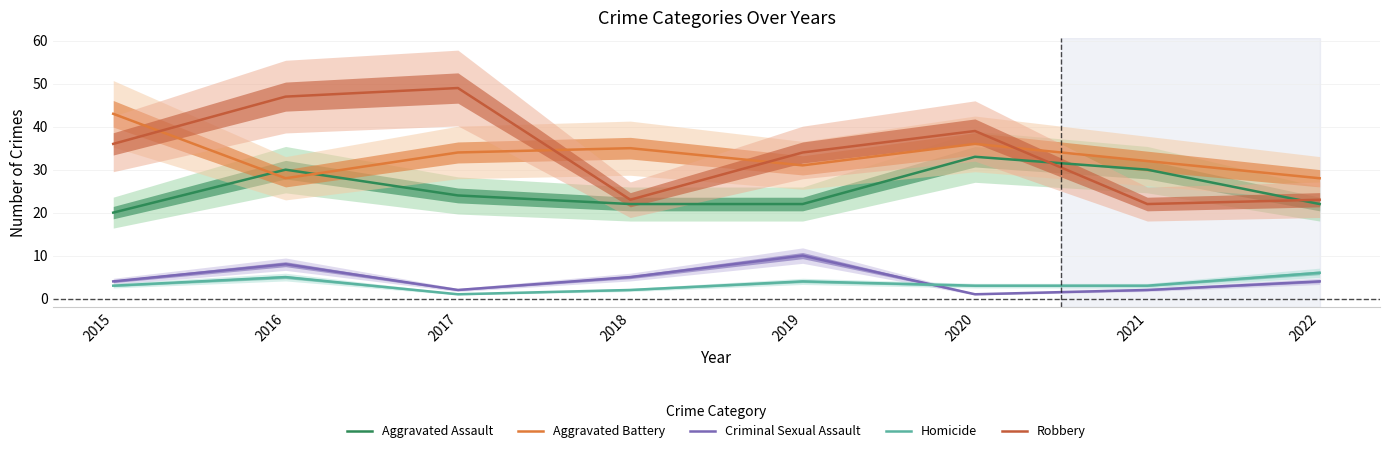

Between 2015 and 2020, which series saw the biggest shift?

Aggravated Assault